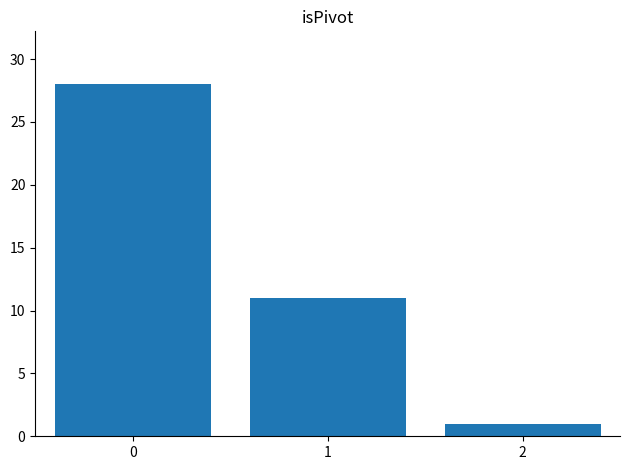

What is the maximum value shown in the chart?

28